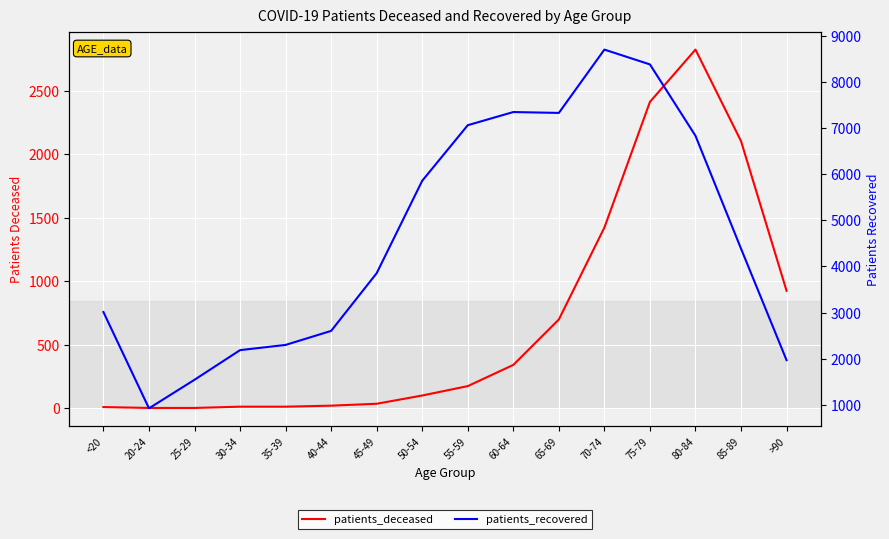

At how many categories does at least one series exceed 880?

16